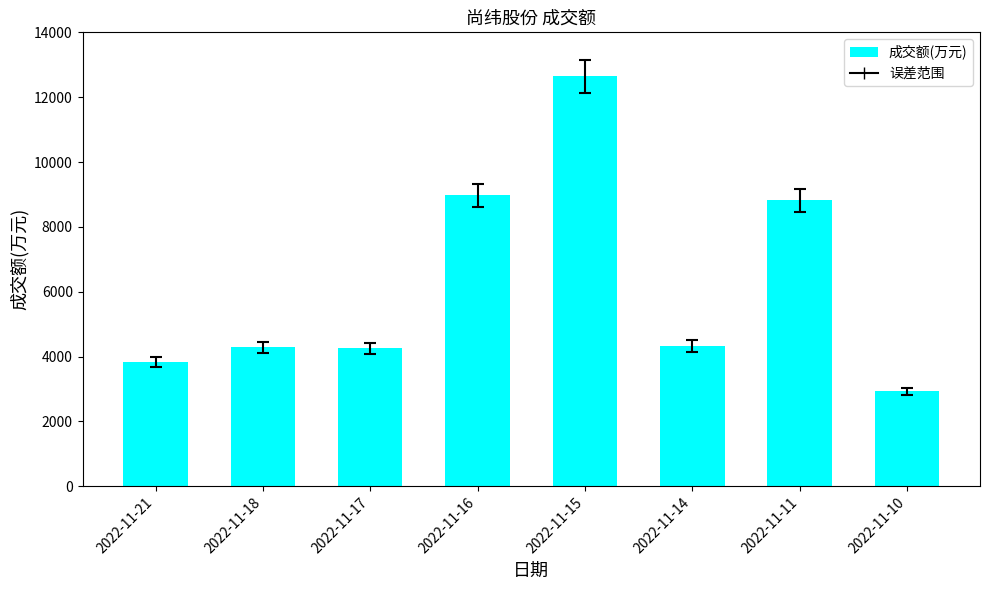

Where does the data first go above 4329?

2022-11-16